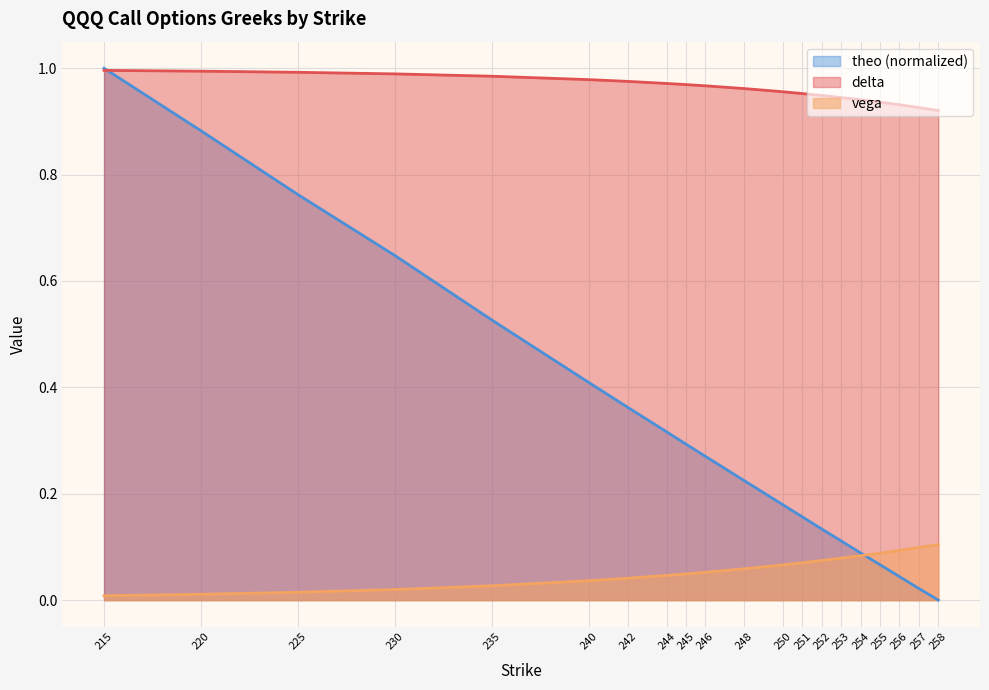

What is the value of the theo point at the 14th from the left?

0.1